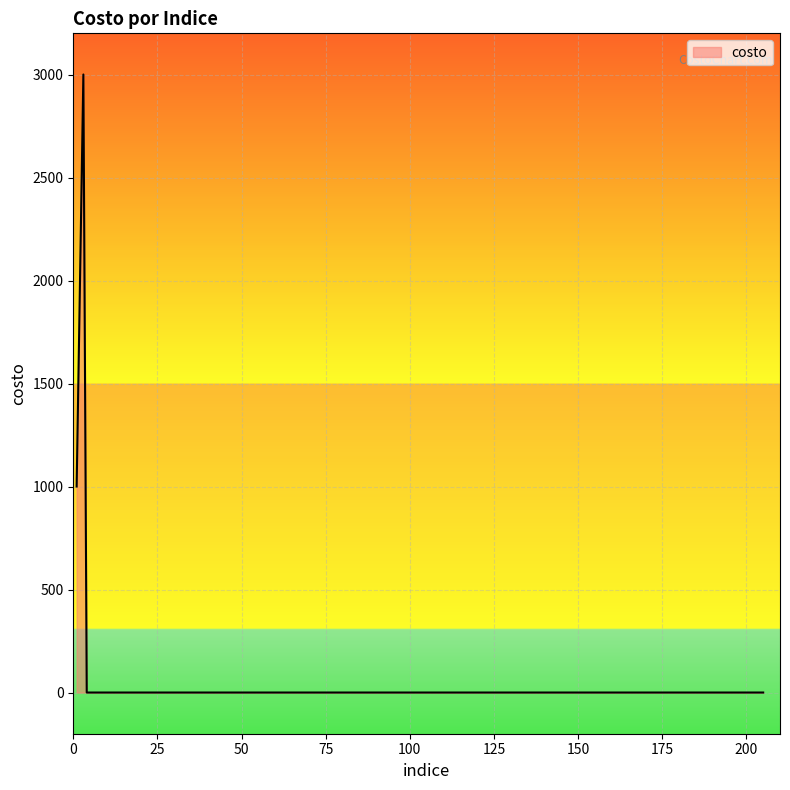

What is the maximum value shown in the chart?

3000.2